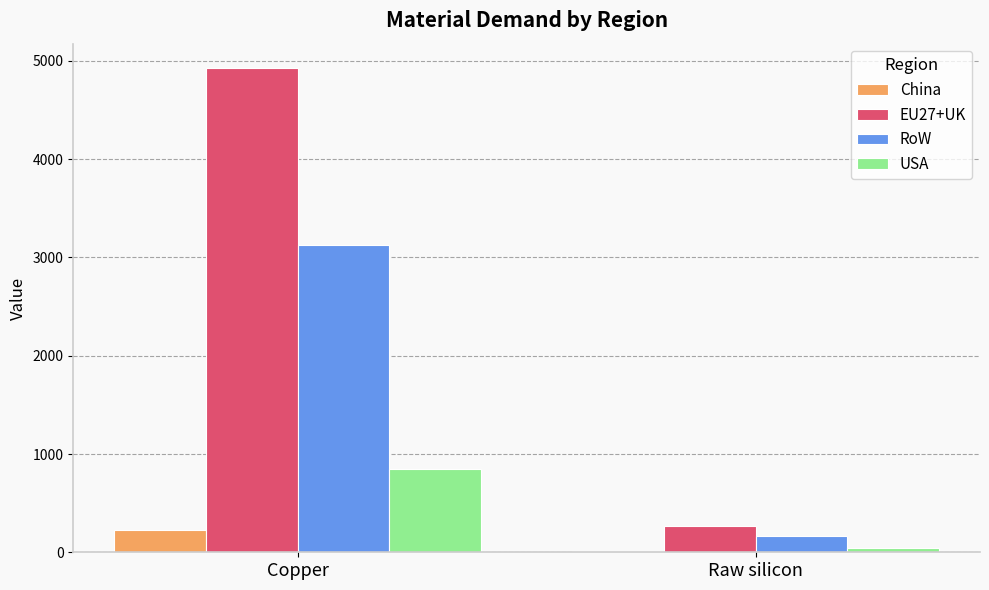

What is the difference between the RoW values at Raw silicon and Copper?

2959.7